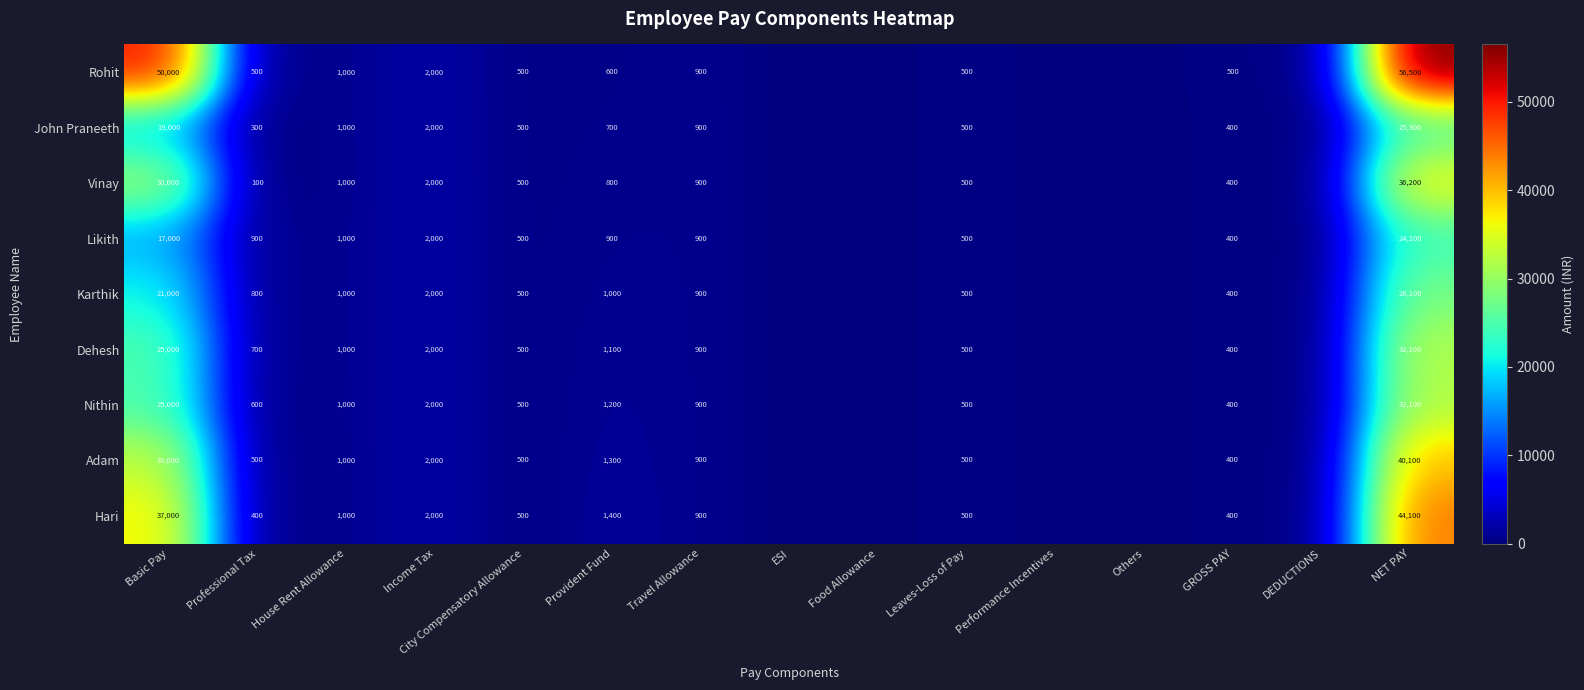

True or false: Nithin has a value of 886 at Professional Tax.

False